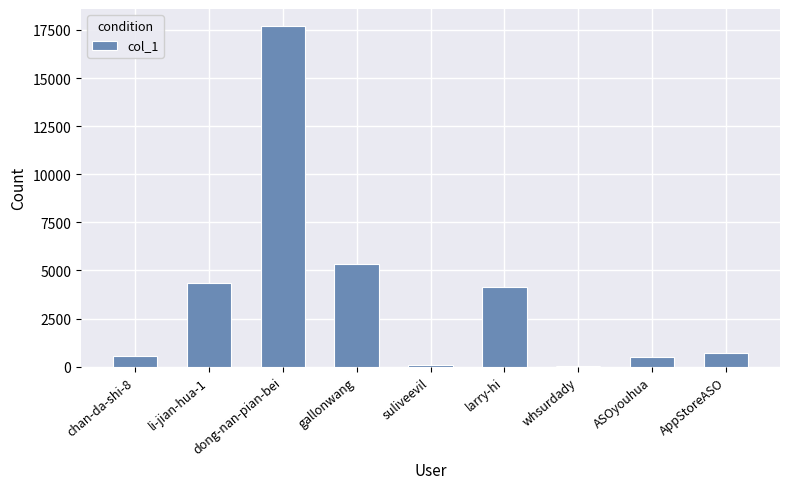

At which label is the value closest to 8871?

gallonwang